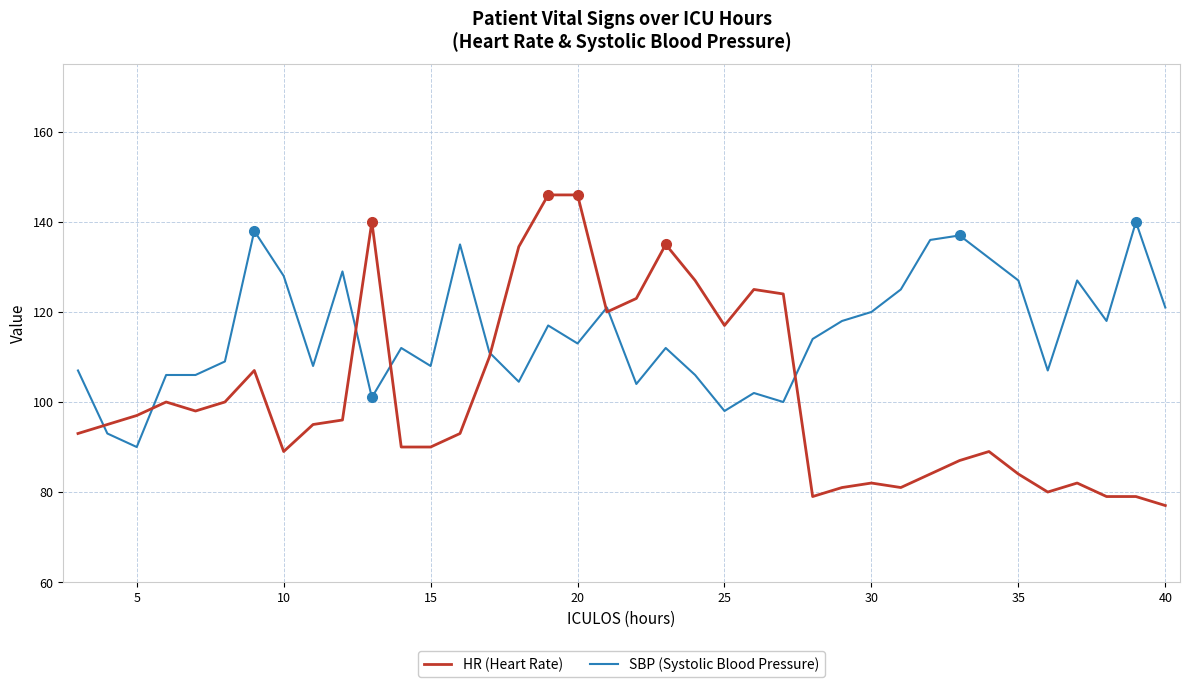

What is the maximum value for SBP (Systolic Blood Pressure)?

140.0